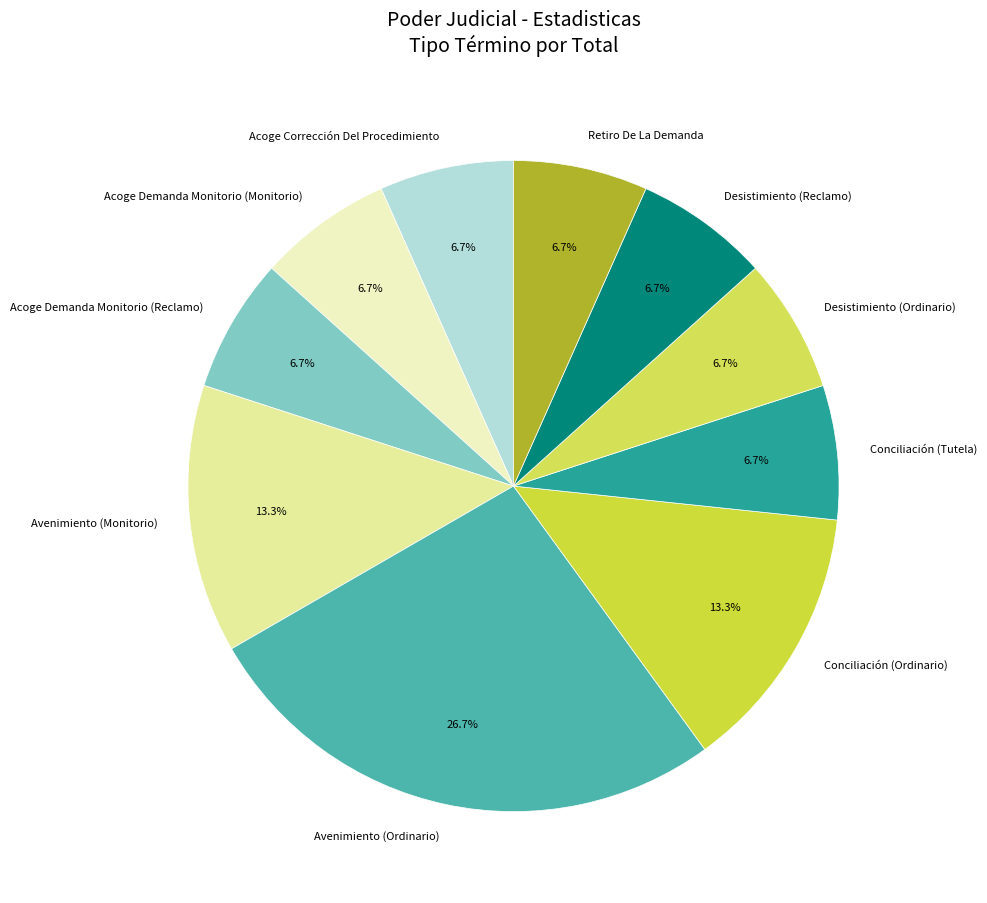

Approximately how many times larger is the value at Desistimiento (Ordinario) compared to Acoge Corrección Del Procedimiento?

1.0